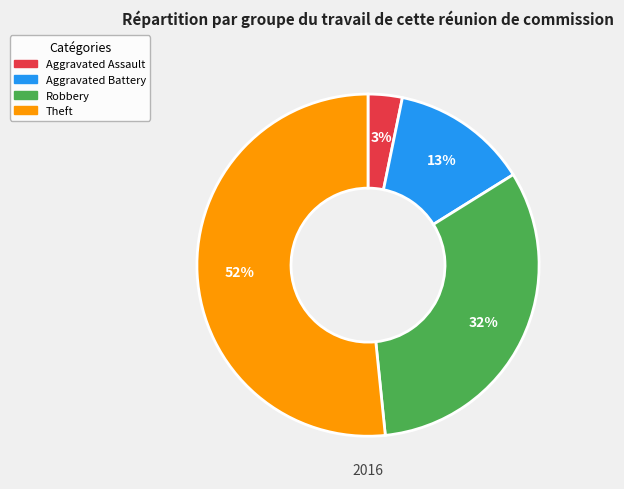

Which category has the biggest portion of the pie?

Theft